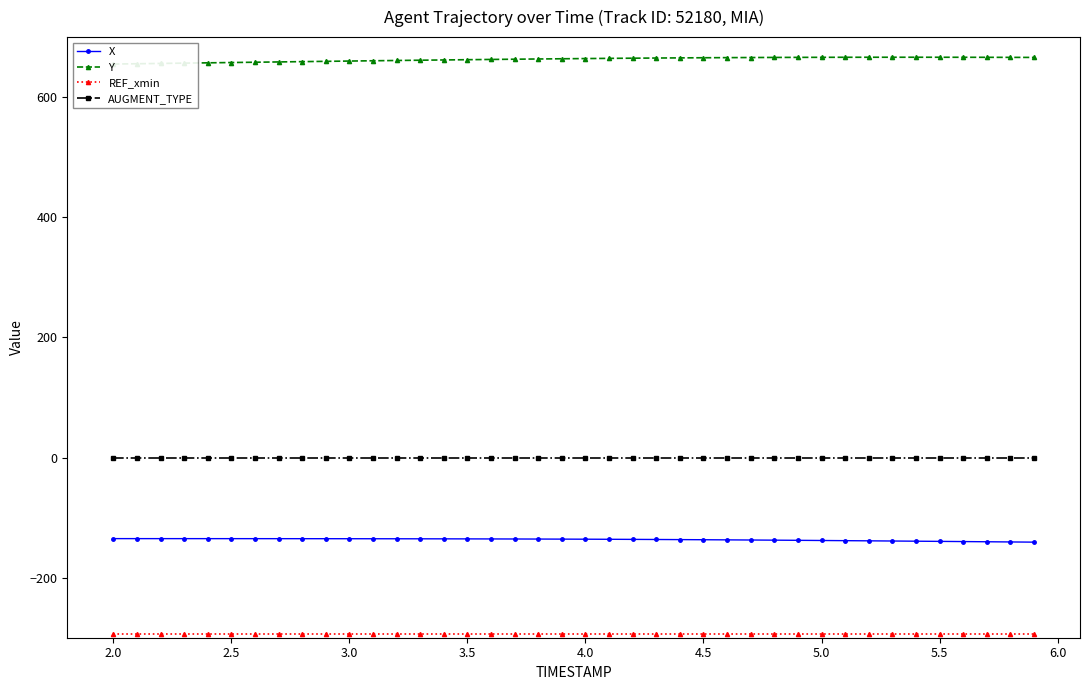

True or false: AUGMENT_TYPE has more than 1 interior local peaks.

False